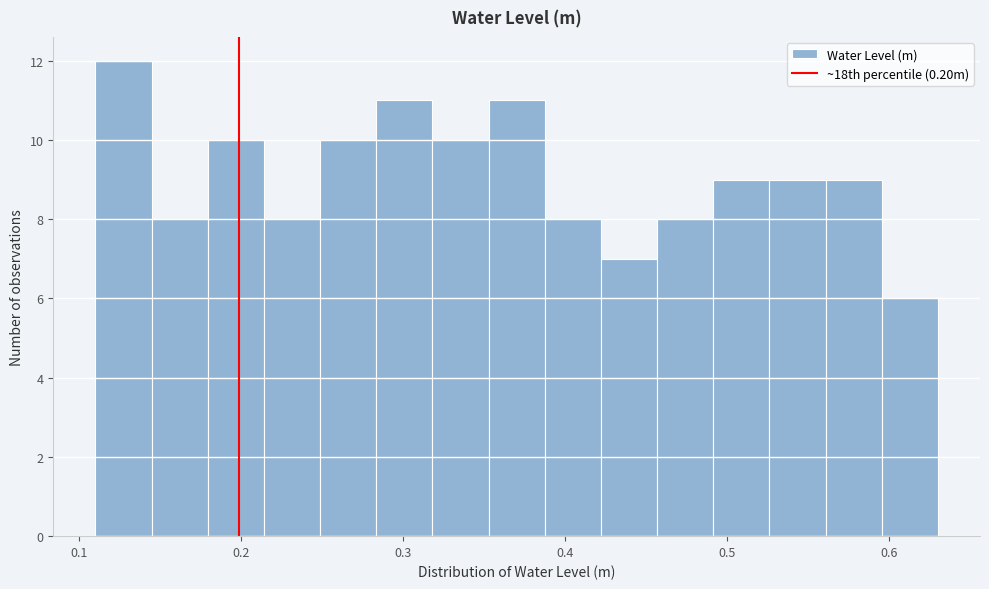

Around what value on the x-axis is the tallest bar? Give the approximate position of its centre, as read against the axis.

0.13